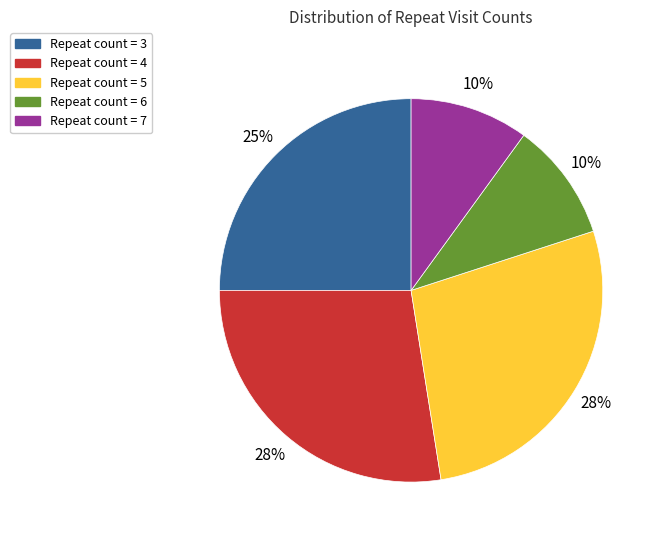

How many slices are in this pie chart?

5